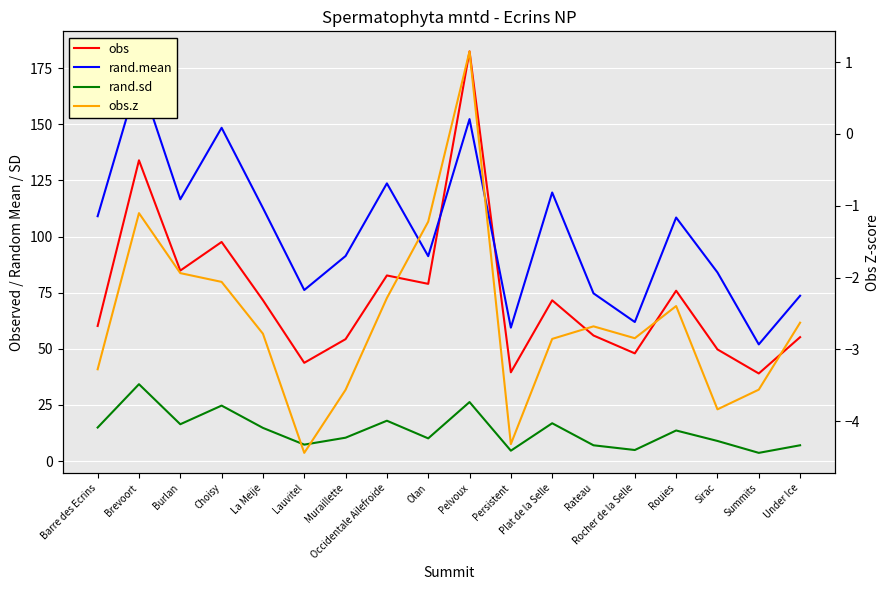

What is the difference between the maximum and second lowest values in the rand.mean series?

112.3